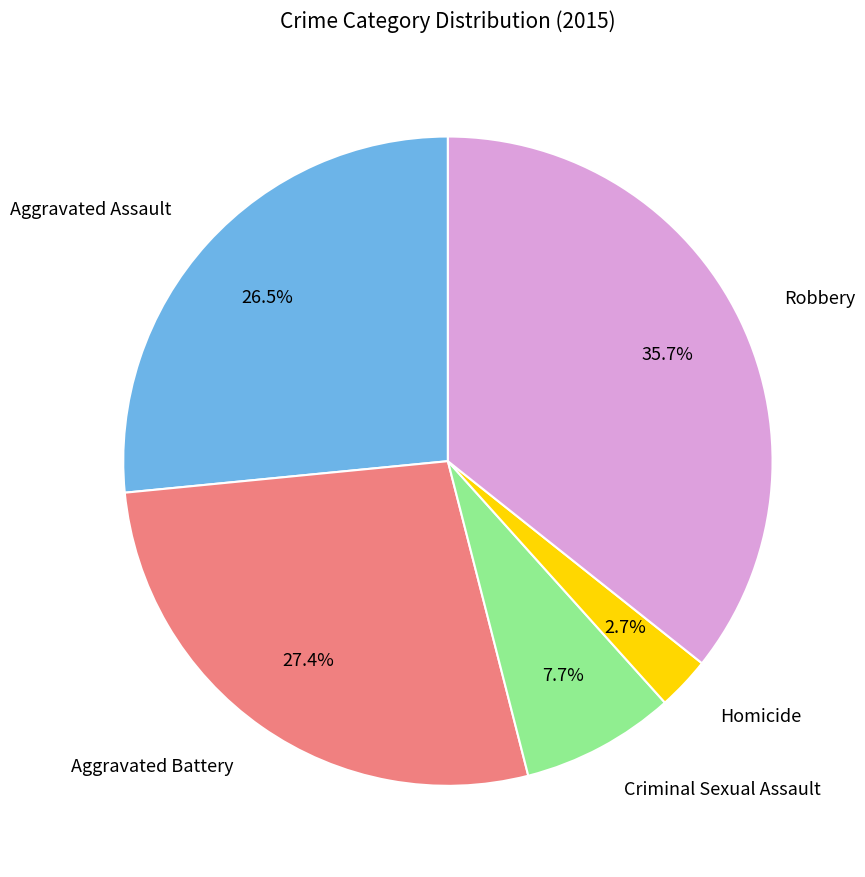

Count the number of slices in the pie.

5